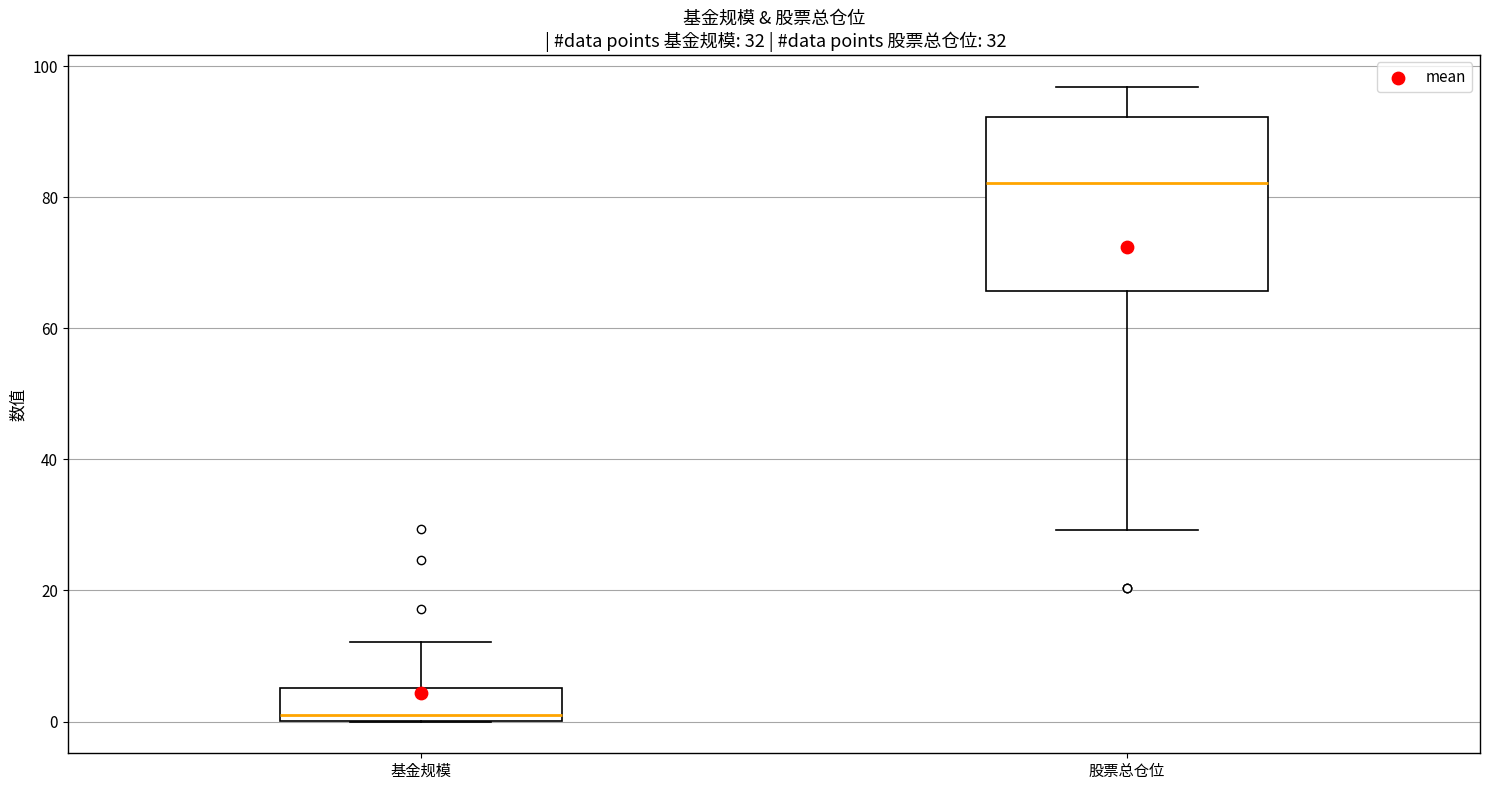

Which box has the highest median line?

股票总仓位